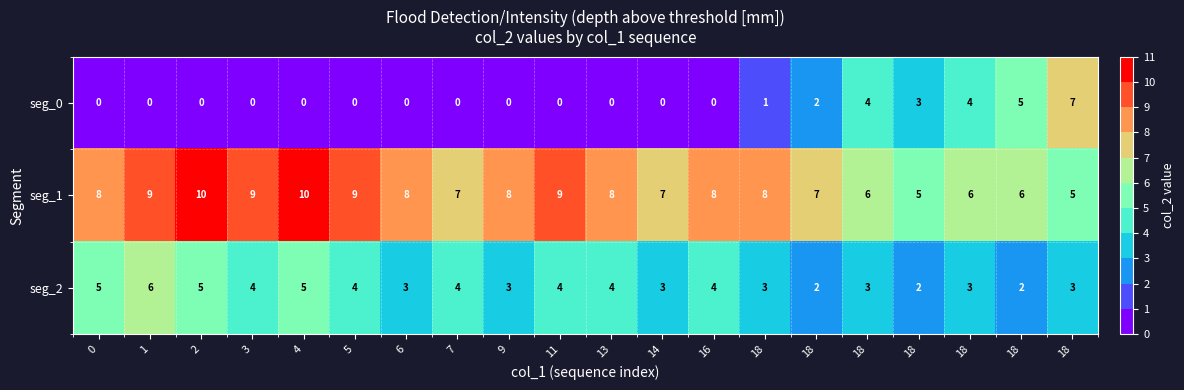

Count the number of data series in this chart.

3